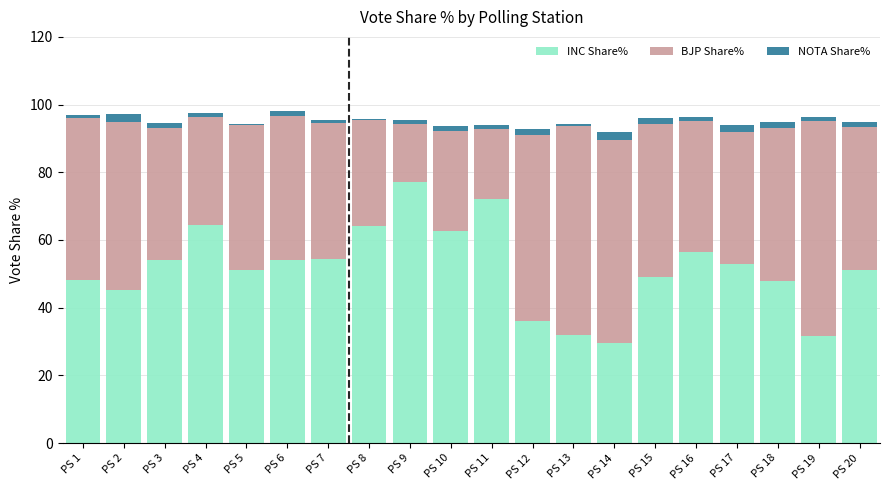

What is the sum of the INC Share% values at PS 11 and PS 6?

126.1